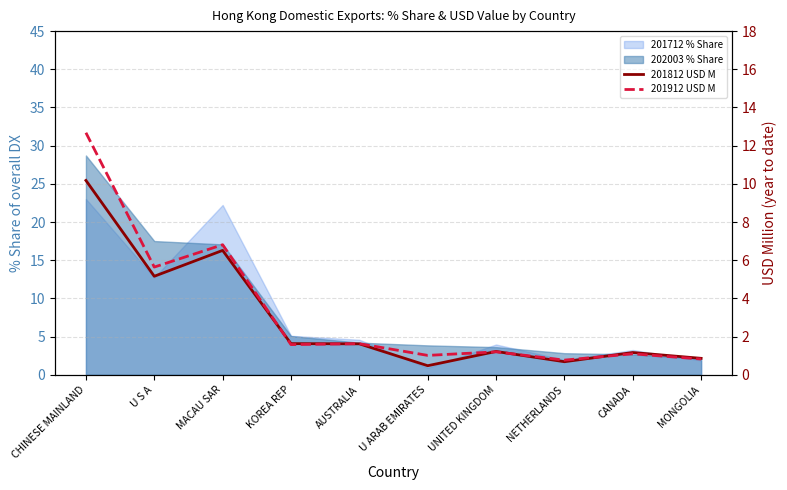

What is the value of the 201912 USD M point at the 7th from the left?

1.2